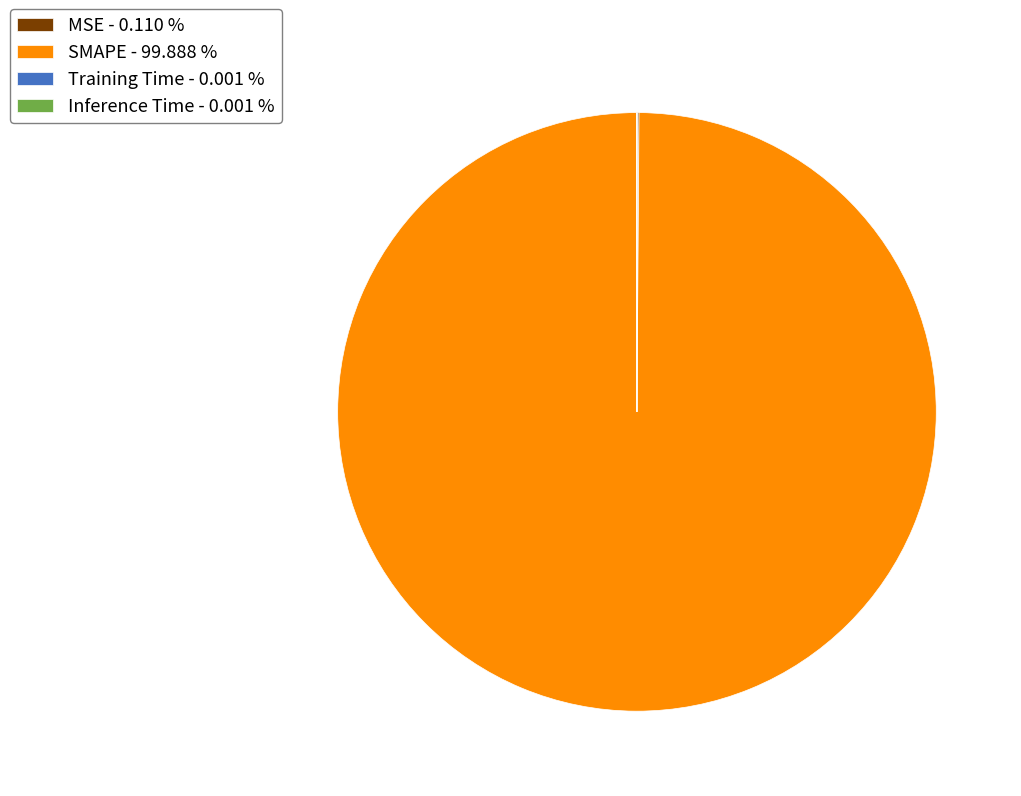

Is there any slice that represents more than half of the pie?

Yes